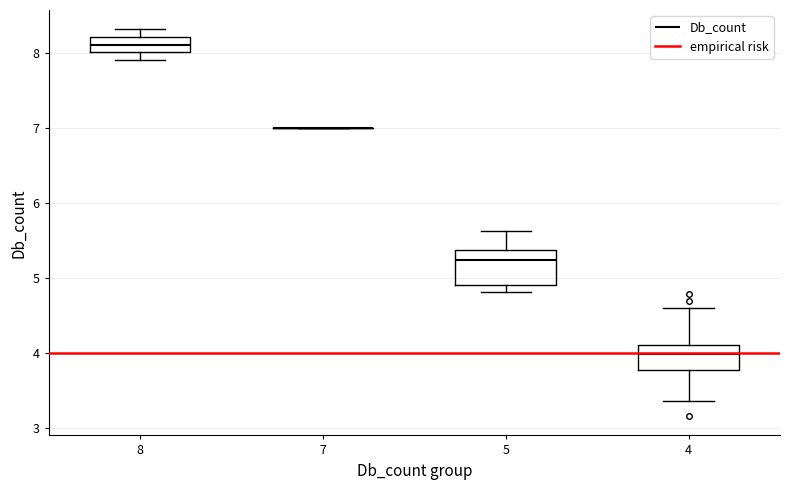

Comparing the boxes themselves (not the whiskers), which one is the tallest?

5